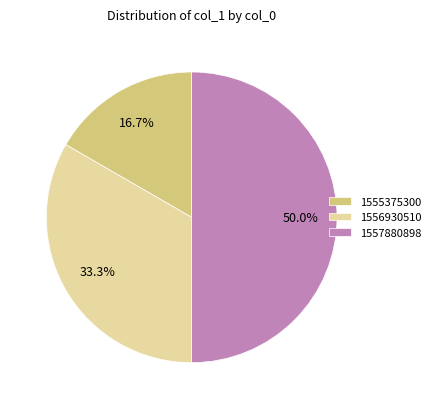

What is the largest slice in the pie chart?

1557880898